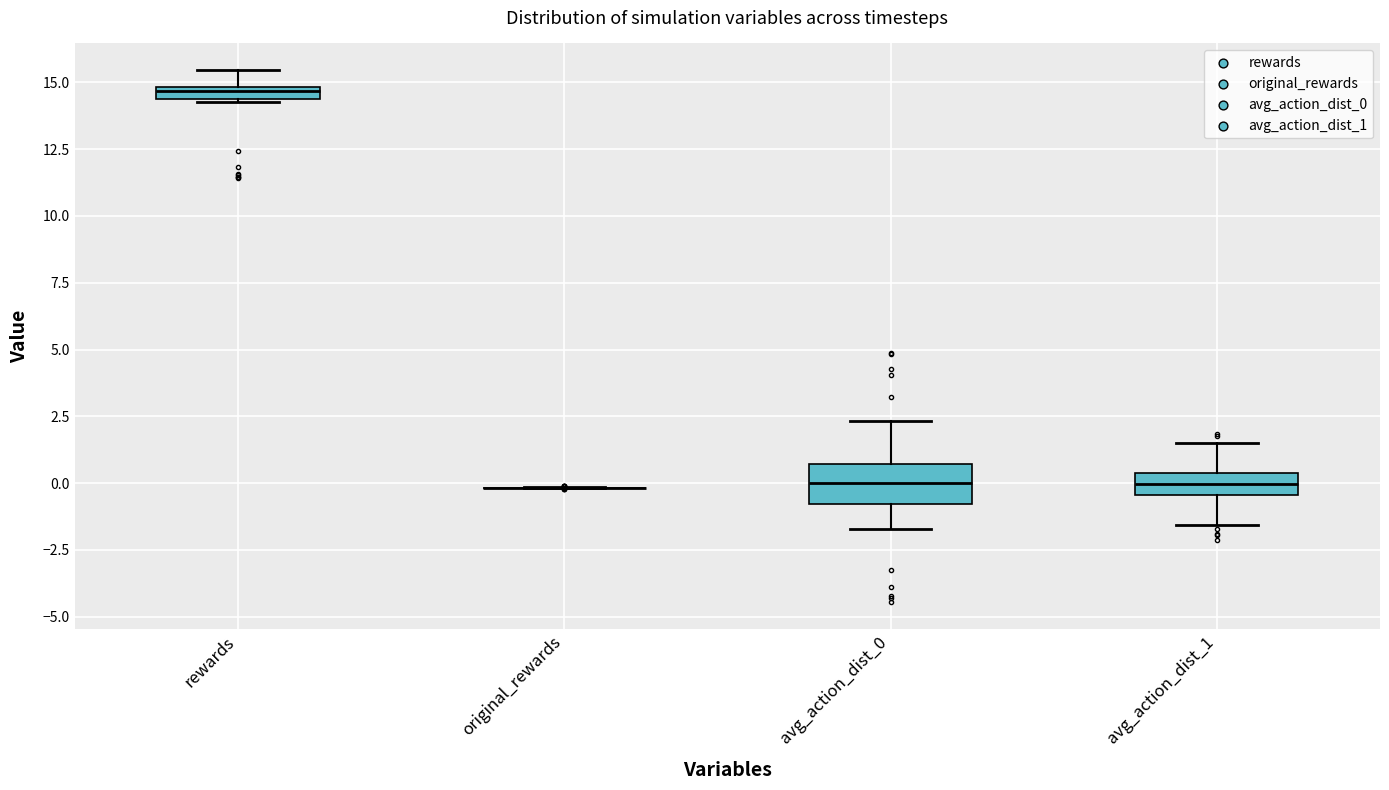

Where does the median line of the box for avg_action_dist_0 sit on the y-axis? The values are not printed on the chart, so give them approximately, as read against the axis.

0.0